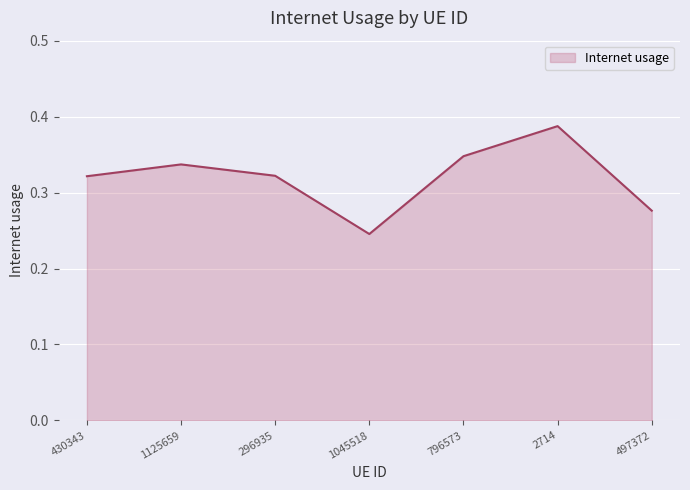

What position from the left is 430343?

1